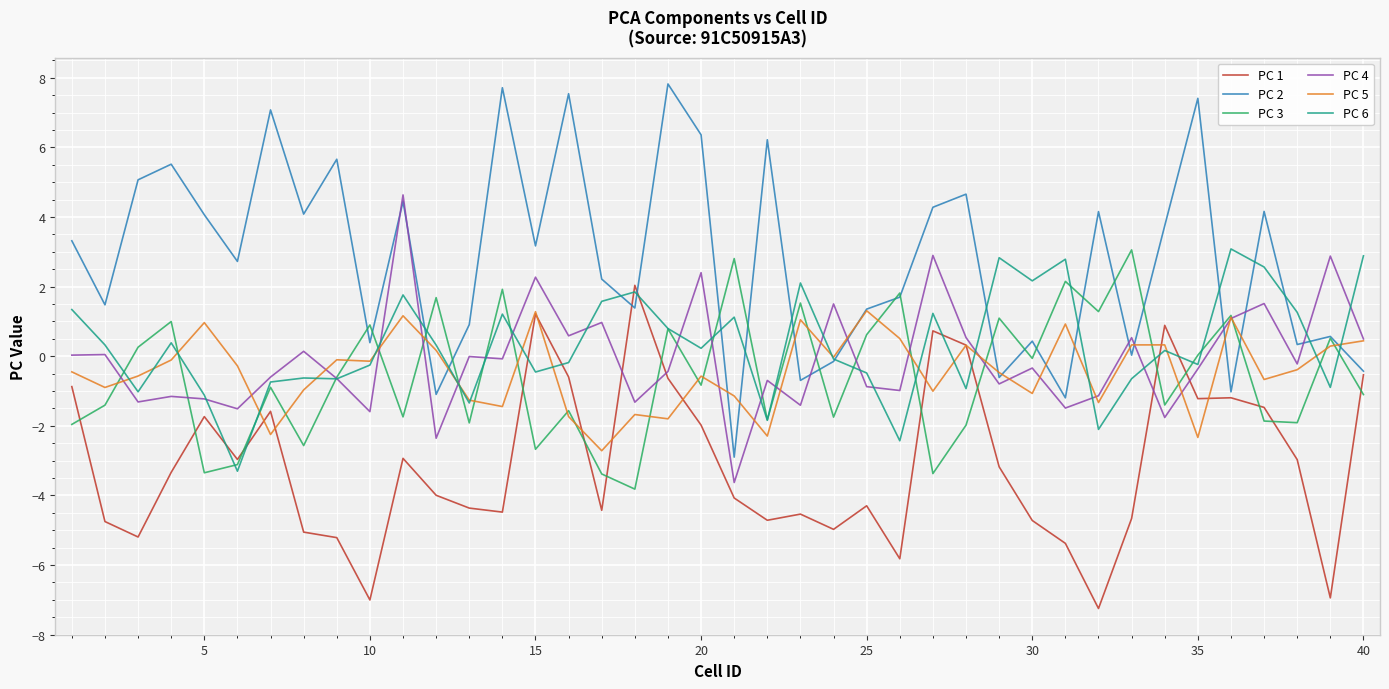

Which series has the largest total across all categories?

PC 2